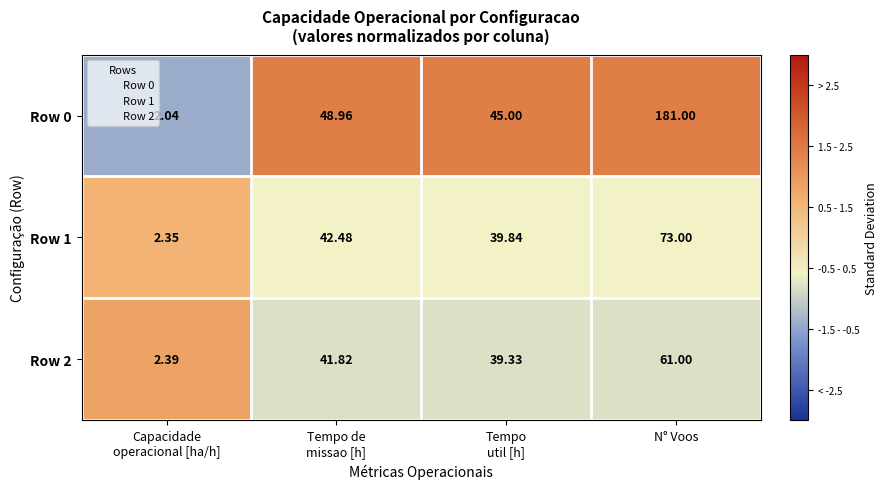

At Tempo
util [h], list the series in order from smallest to largest.

Row 2, Row 1, Row 0